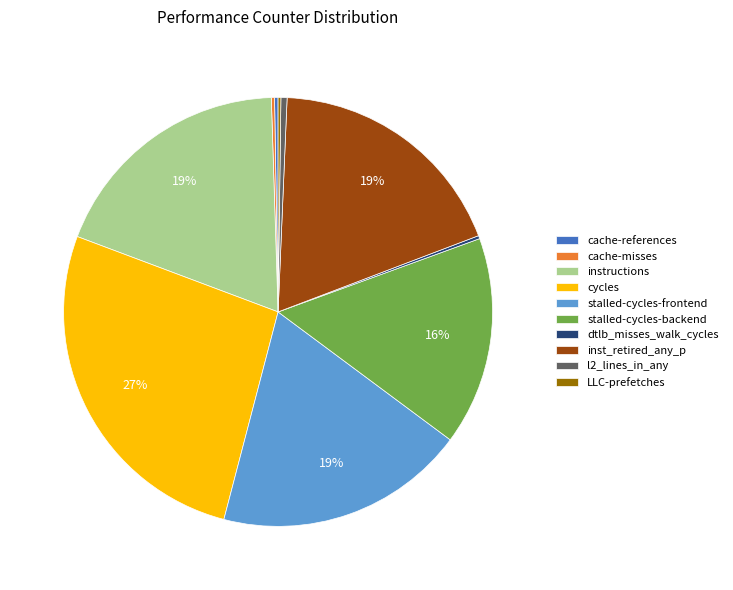

Approximately how many times larger is the value at cycles compared to stalled-cycles-frontend?

1.4